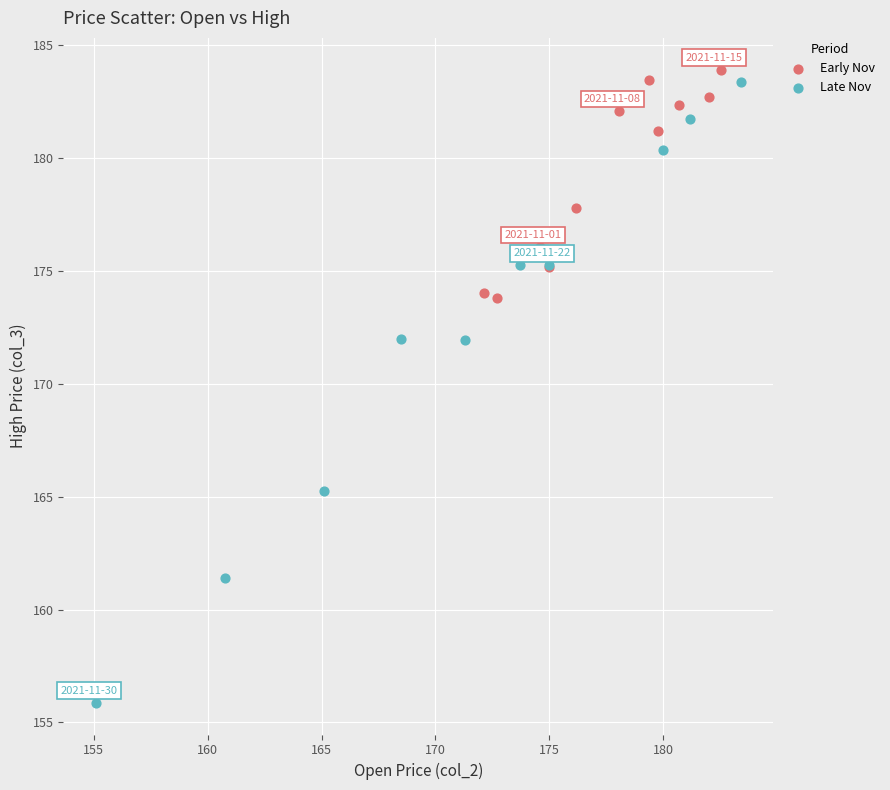

Which series reaches the minimum Y coordinate?

Late Nov